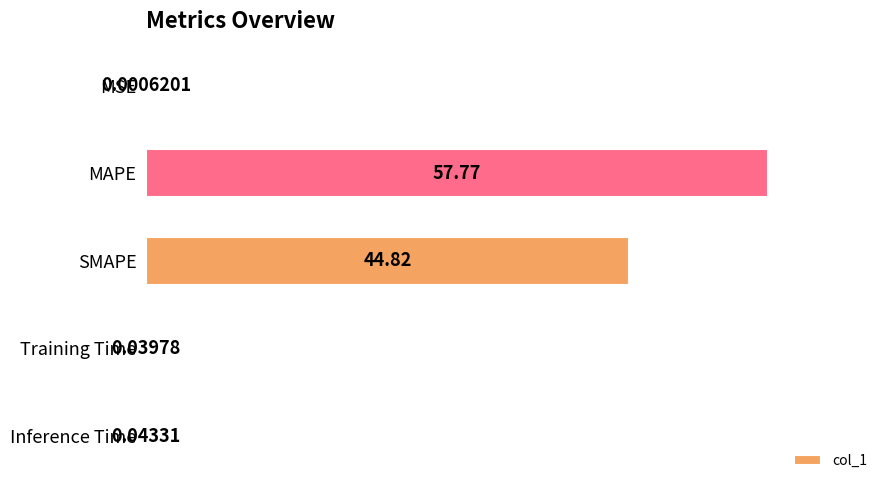

Which label corresponds to the largest value in the chart?

MAPE